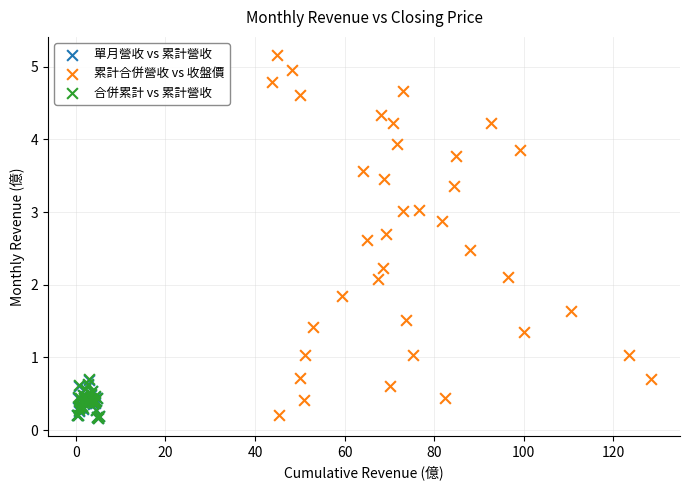

Which series has the widest spread of Y values?

累計合併營收 vs 收盤價